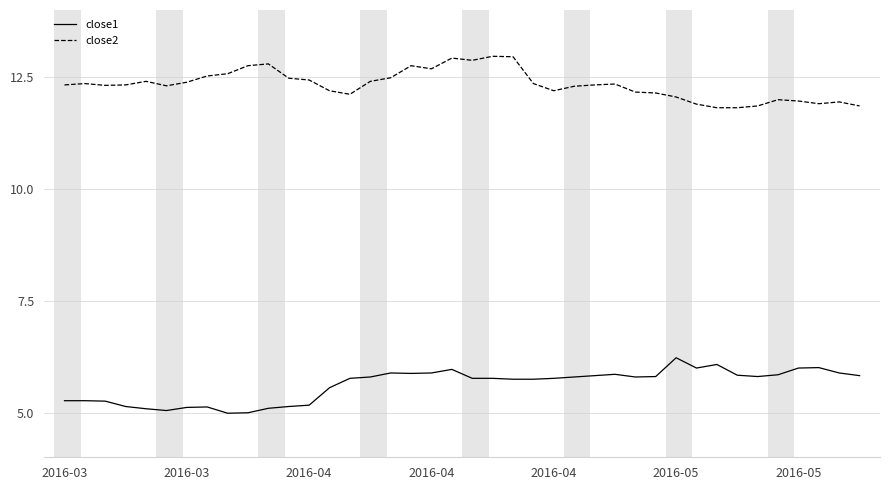

Rank the series by their average value, from highest to lowest.

close2, close1